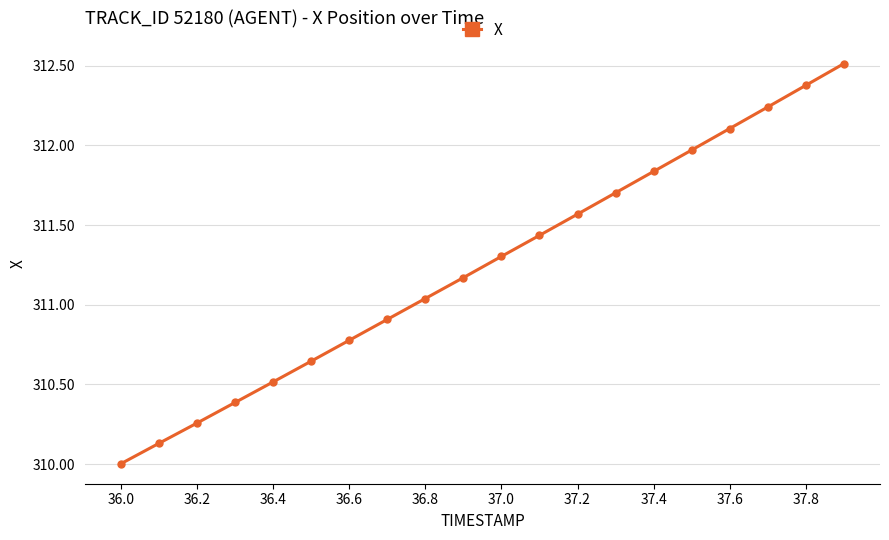

What is the minimum value shown in the chart?

310.0